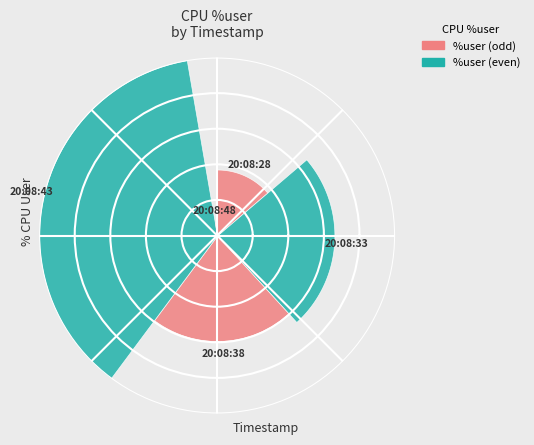

How much of the chart is everything except 20:08:33?

75.6%